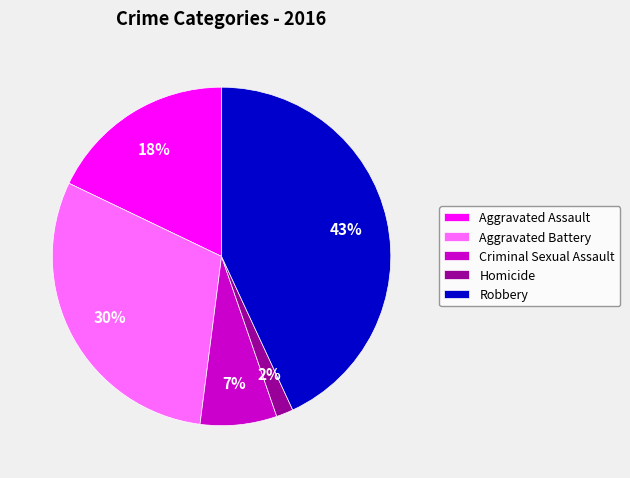

To the nearest percent, what portion does Homicide represent?

2%